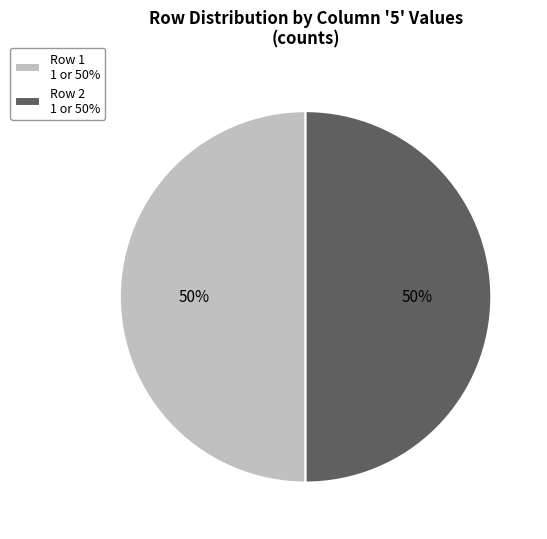

True or false: Row 2 1 or 50% accounts for 50% of the total.

True